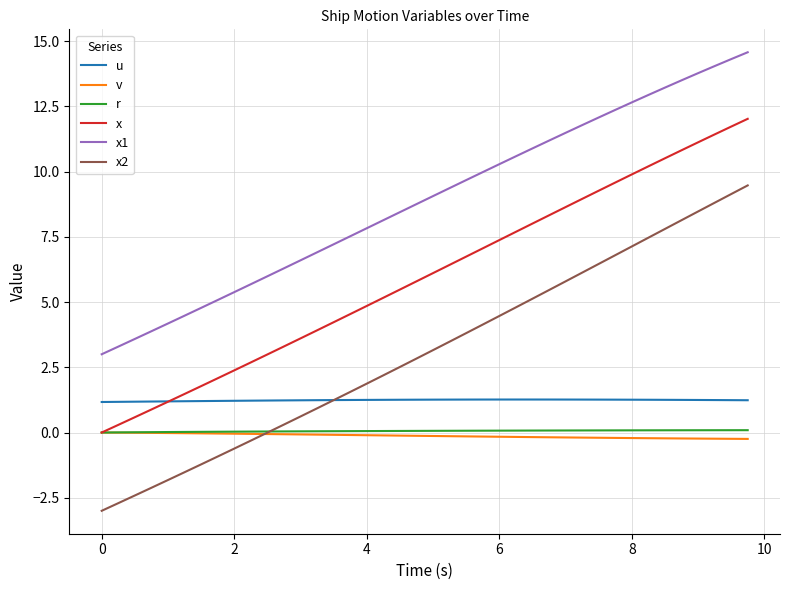

True or false: v and u intersect in this chart.

False